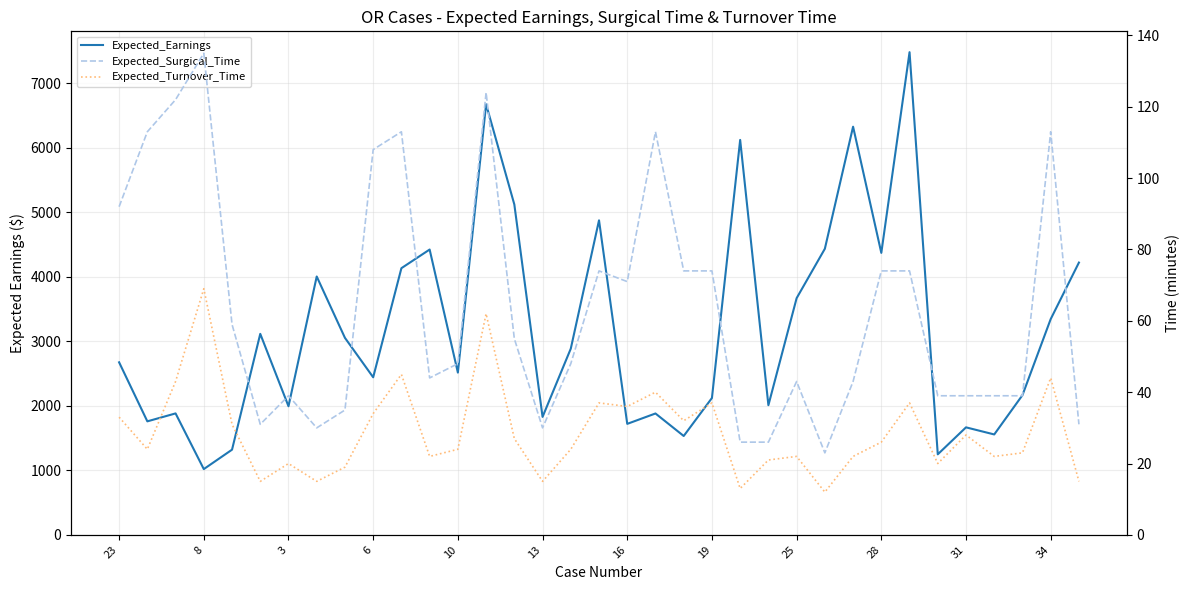

Count the number of categories in the chart.

35